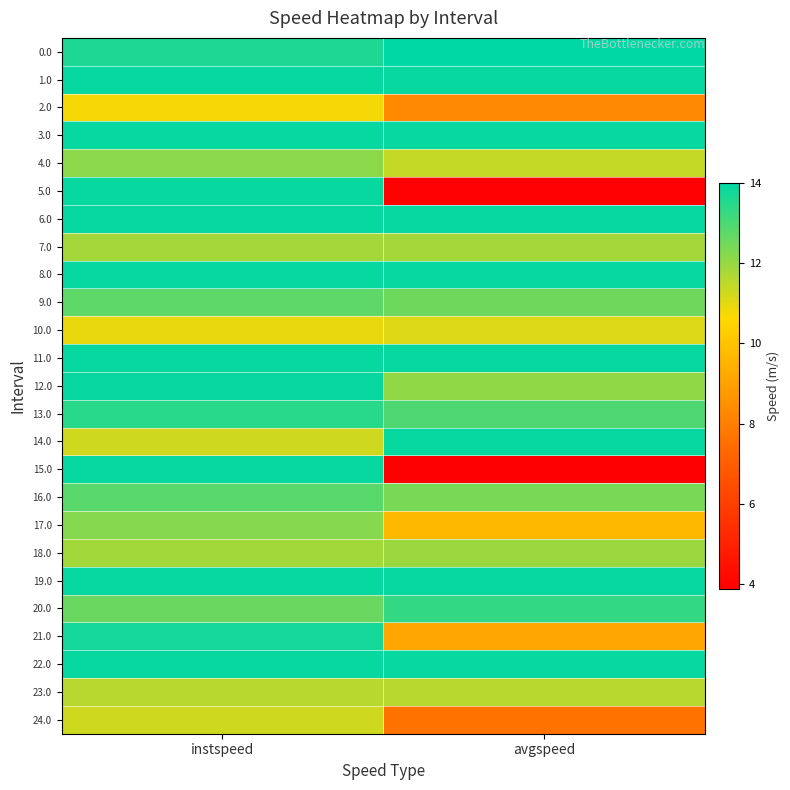

How many data points does each series have?

2